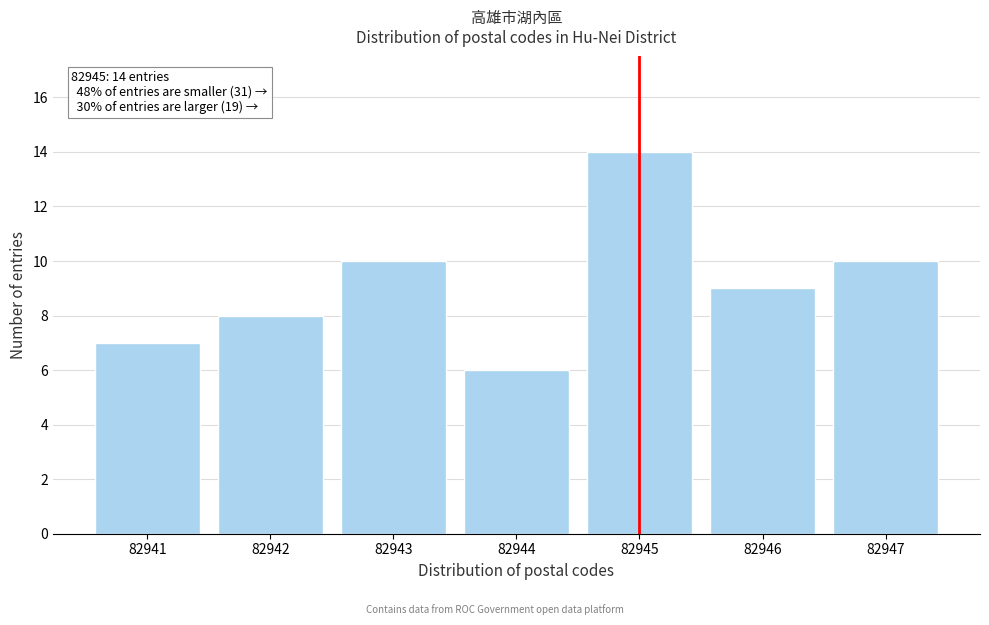

Reading left to right, extract all data points from this chart.

82941=7	82942=8	82943=10	82944=6	82945=14	82946=9	82947=10